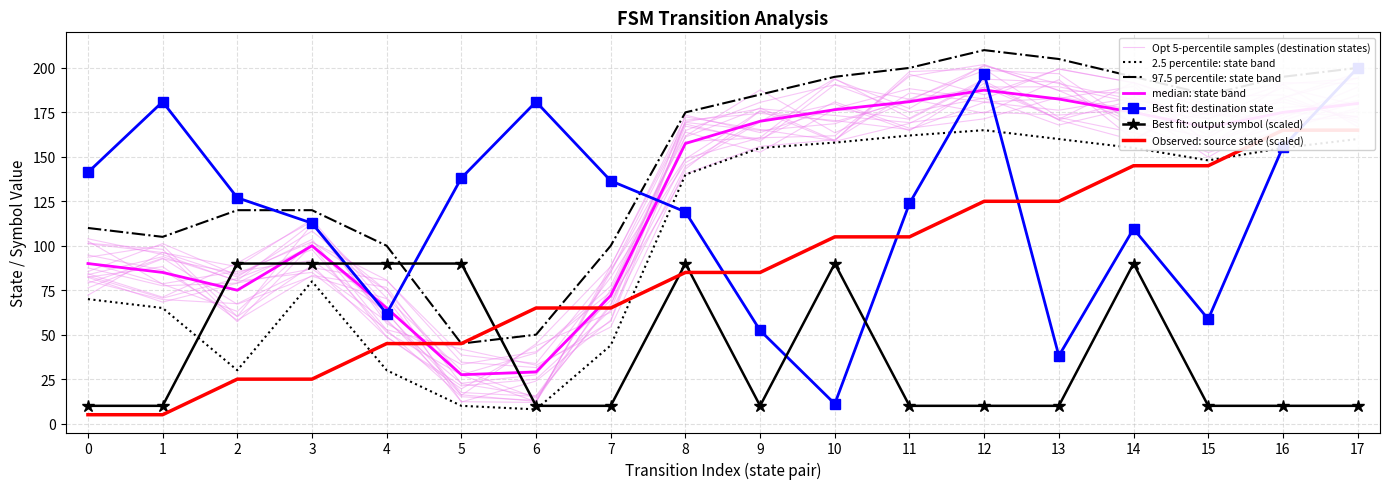

Which series has the largest range (max minus min)?

destination_state